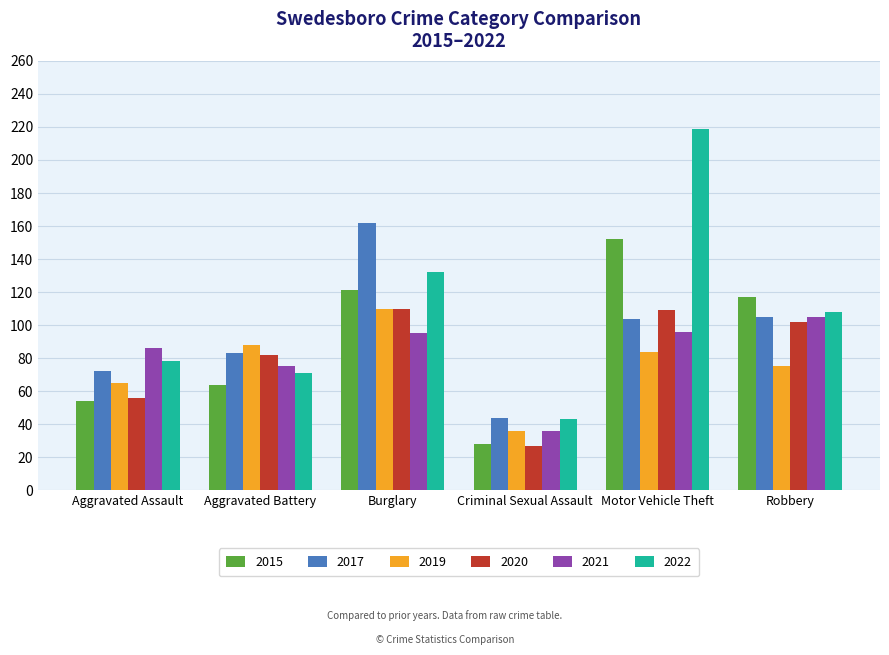

What is the maximum value shown in the chart?

219